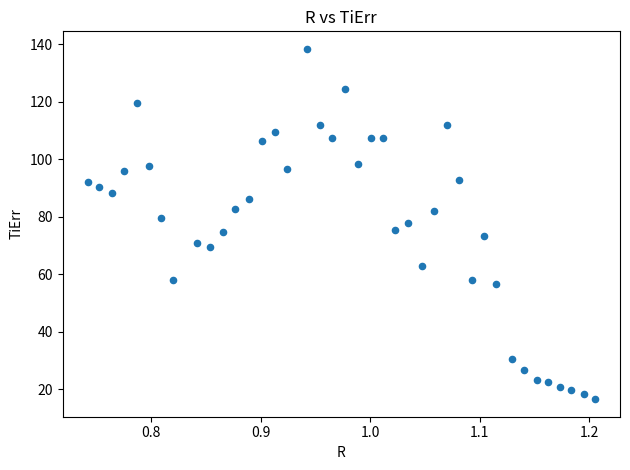

What is the range of Y values (max minus min)?

121.9